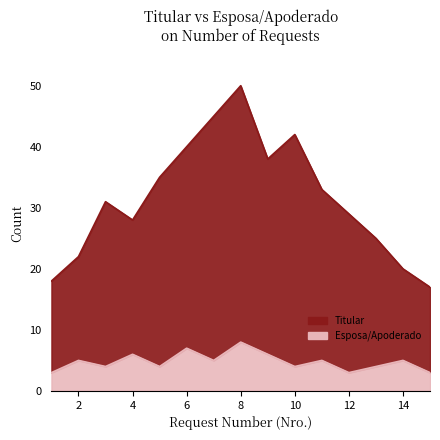

Reading left to right, transcribe all the data shown in this chart.

TITULAR: 18	22	31	28	35	40	45	50	38	42	33	29	25	20	17
ESPOSA: 3	5	4	6	4	7	5	8	6	4	5	3	4	5	3